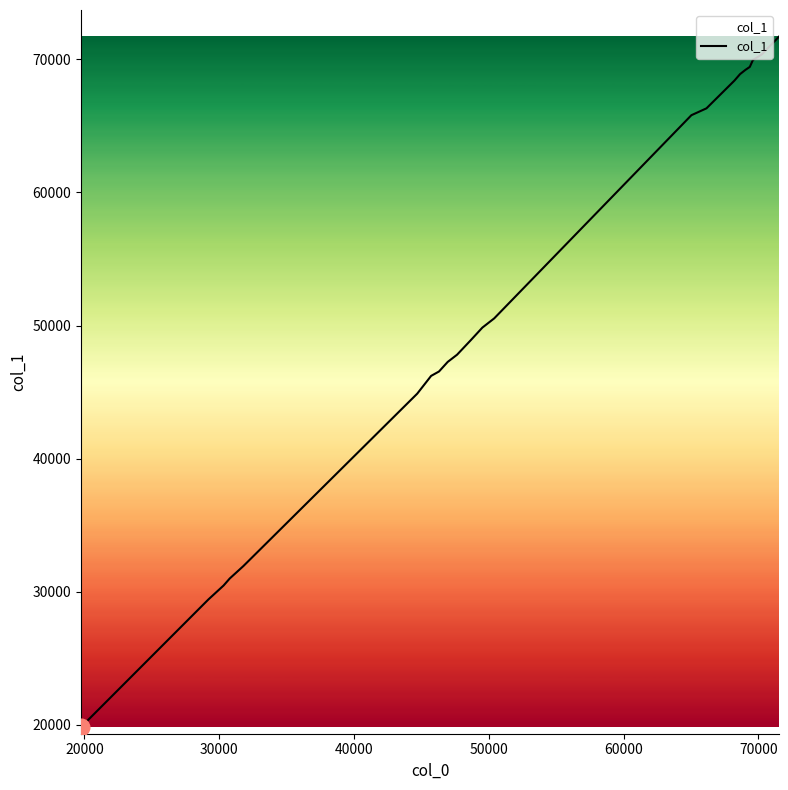

What is the maximum value shown in the chart?

71705